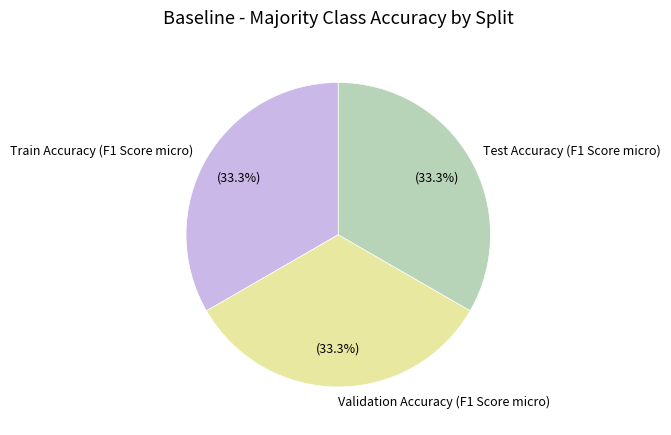

What percentage do Train Accuracy (F1 Score micro) and Test Accuracy (F1 Score micro) together represent?

66.7%